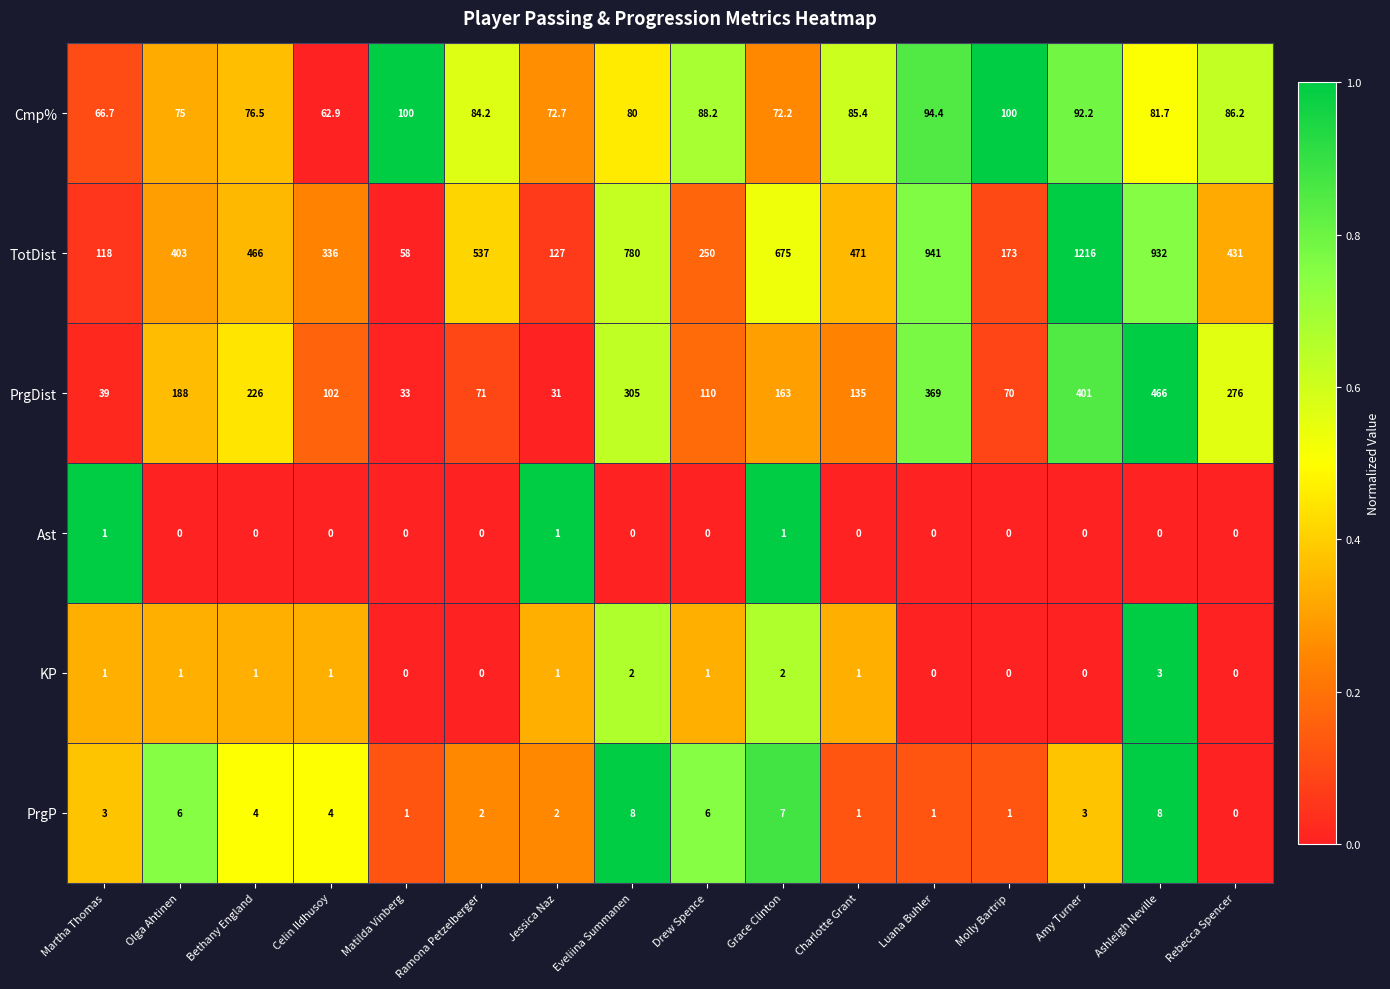

At which category does the chart reach its peak across all series?

Amy Turner